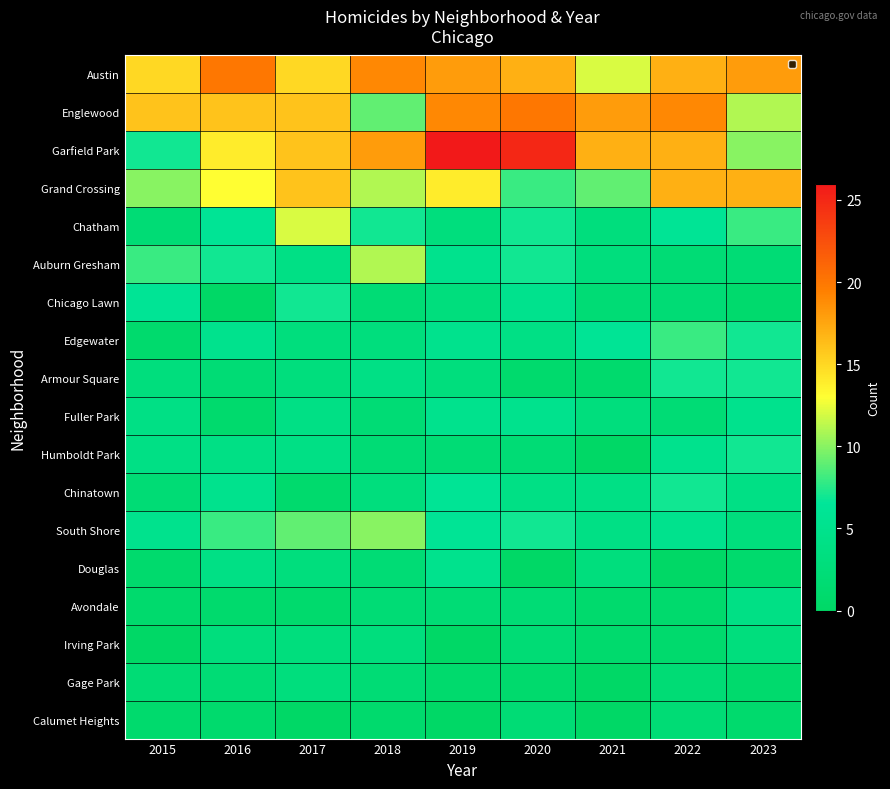

What is the spread (max minus min) of values at 2021?

18